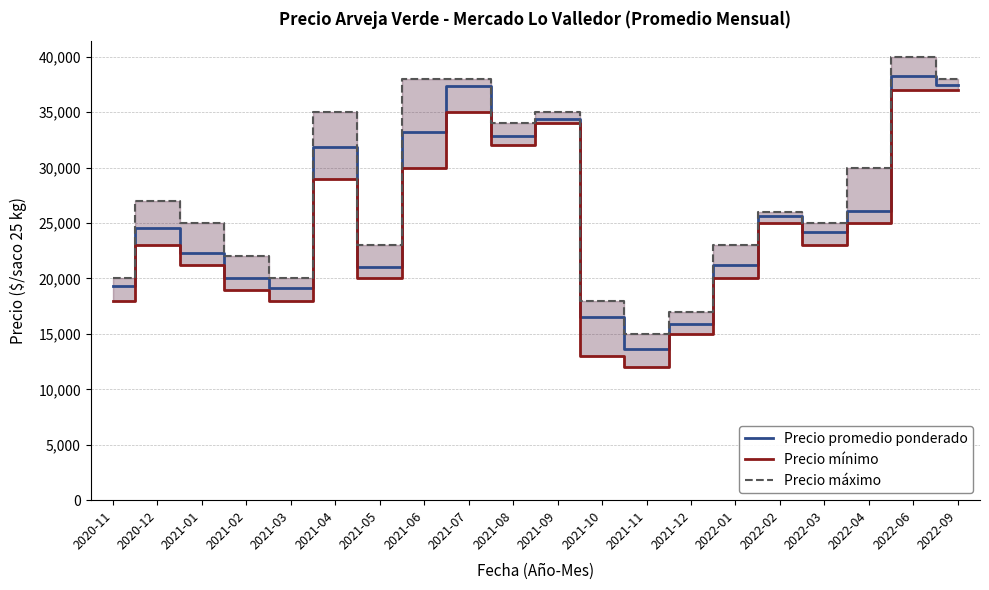

What is the label of the 2nd point from the right?

2022-06